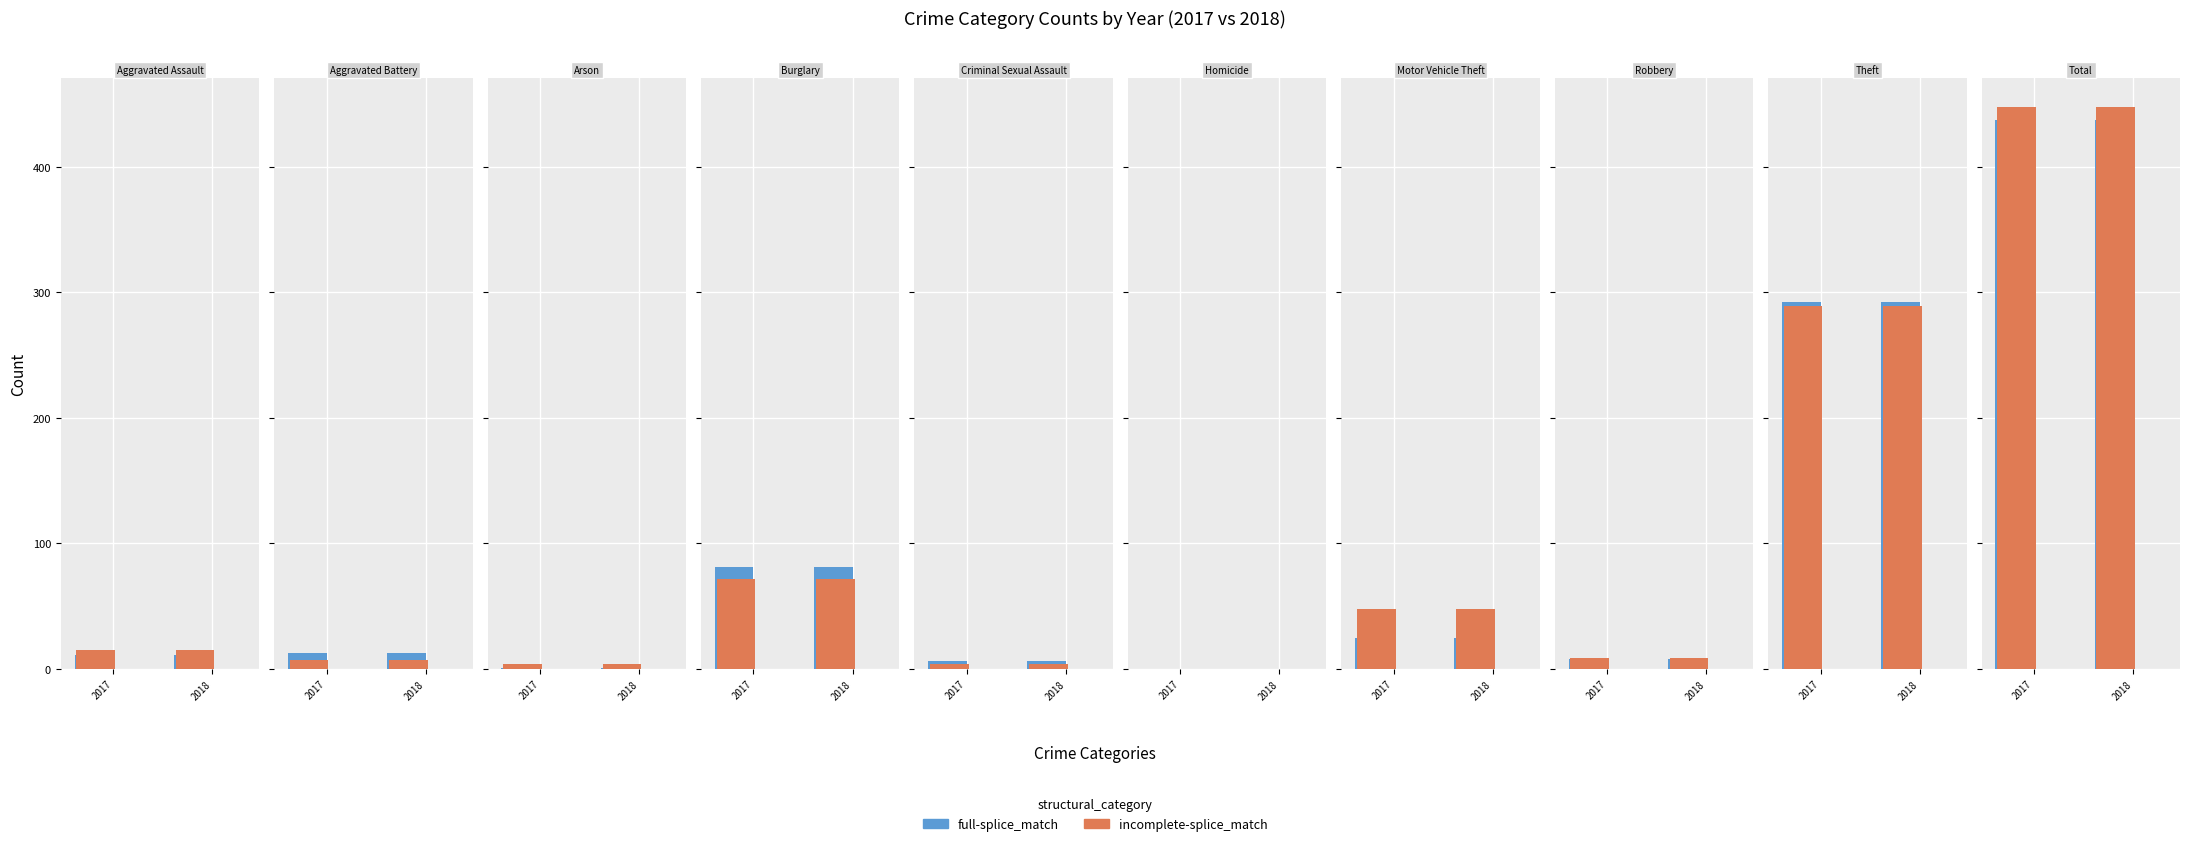

What is the total value across all series at Motor Vehicle Theft?

73